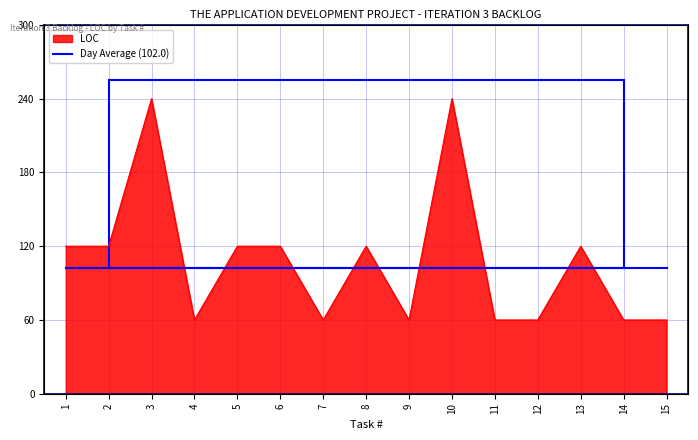

Rank the categories by value from highest to lowest.

3, 10, 1, 2, 5, 6, 8, 13, 4, 7, 9, 11, 12, 14, 15